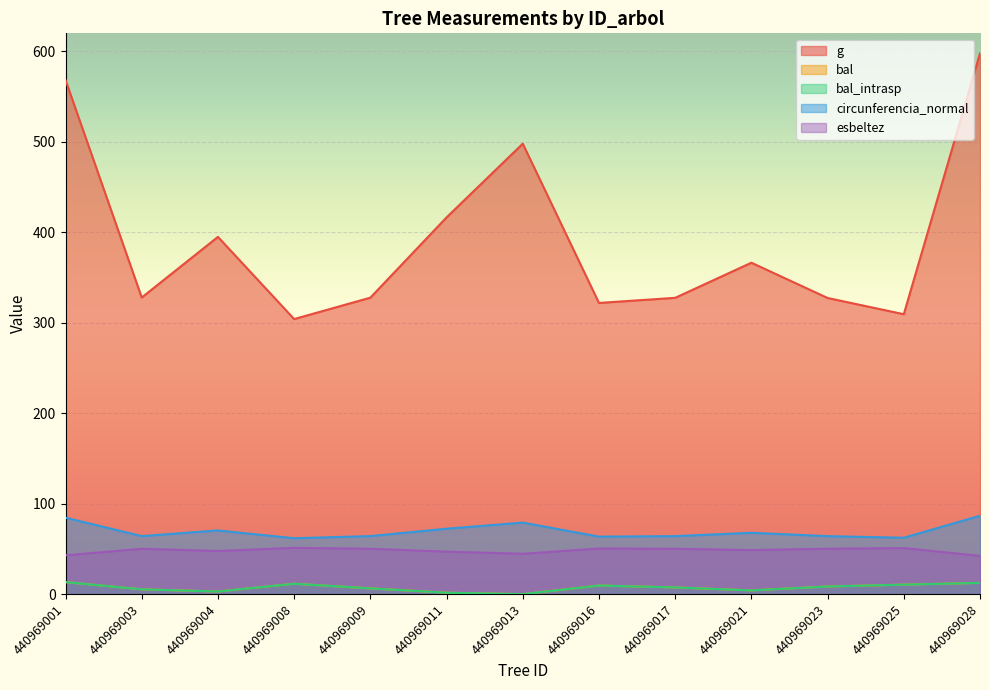

Where is circunferencia_normal nearest to the value 74?

440969011